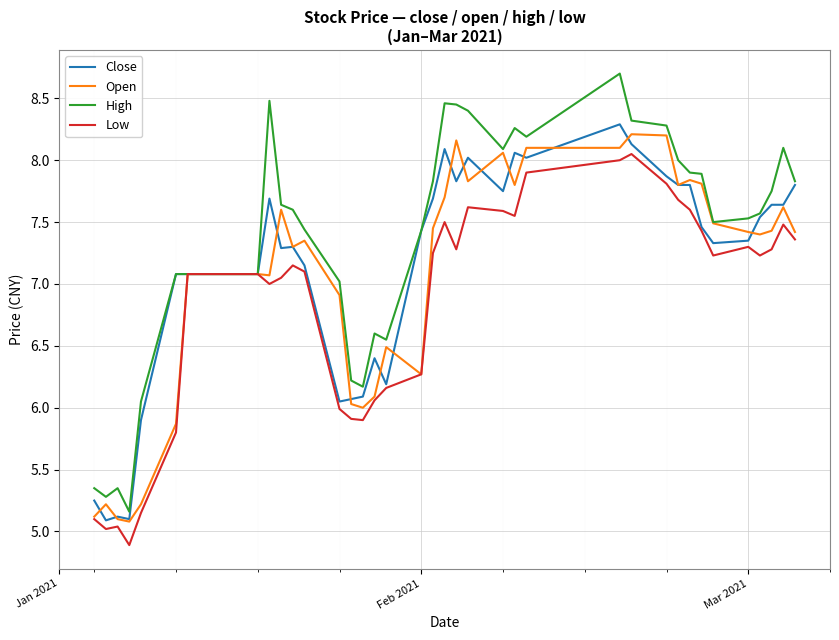

Does the chart display data point markers on the line(s)?

No